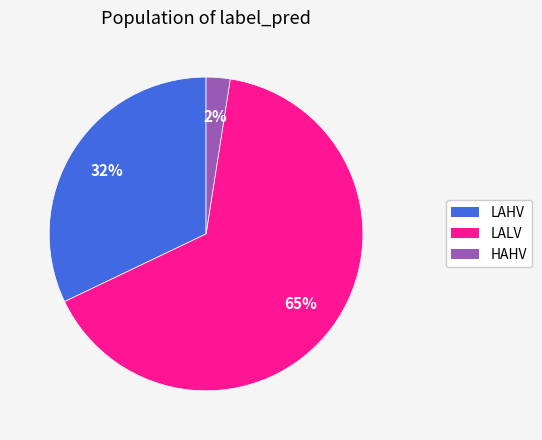

Does any single category account for the majority?

Yes